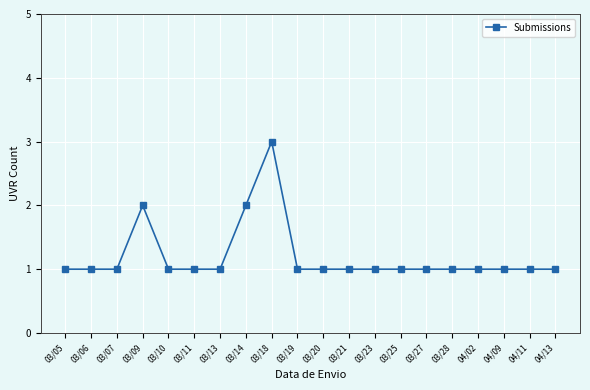

Reading left to right, extract all data points from this chart.

1	1	1	2	1	1	1	2	3	1	1	1	1	1	1	1	1	1	1	1